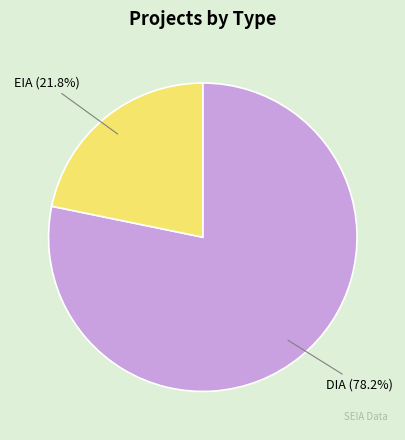

Which category has the biggest portion of the pie?

DIA